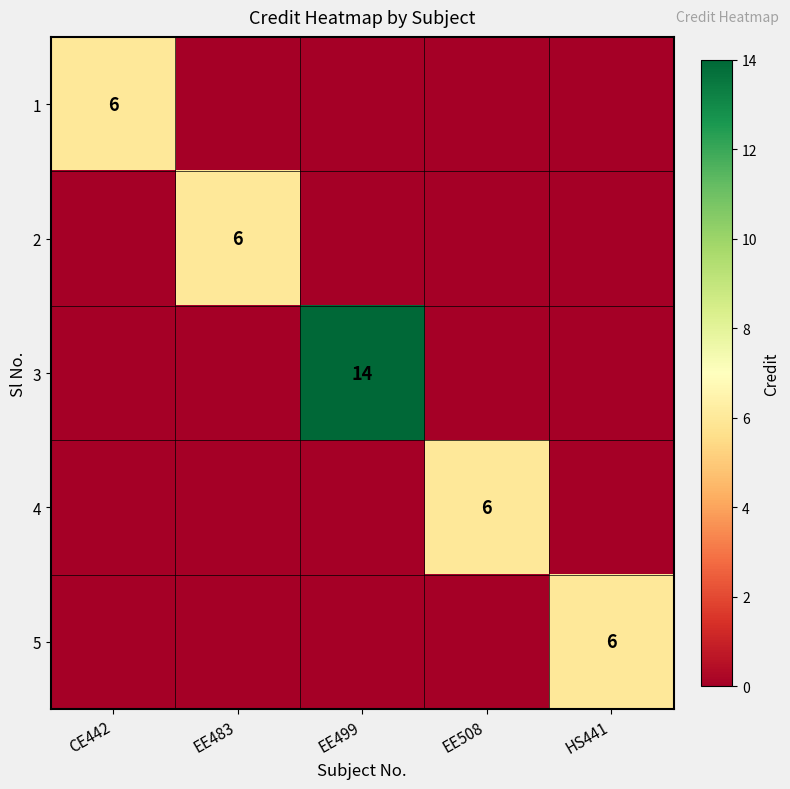

Is it true that 3 equals 14 at EE499?

True